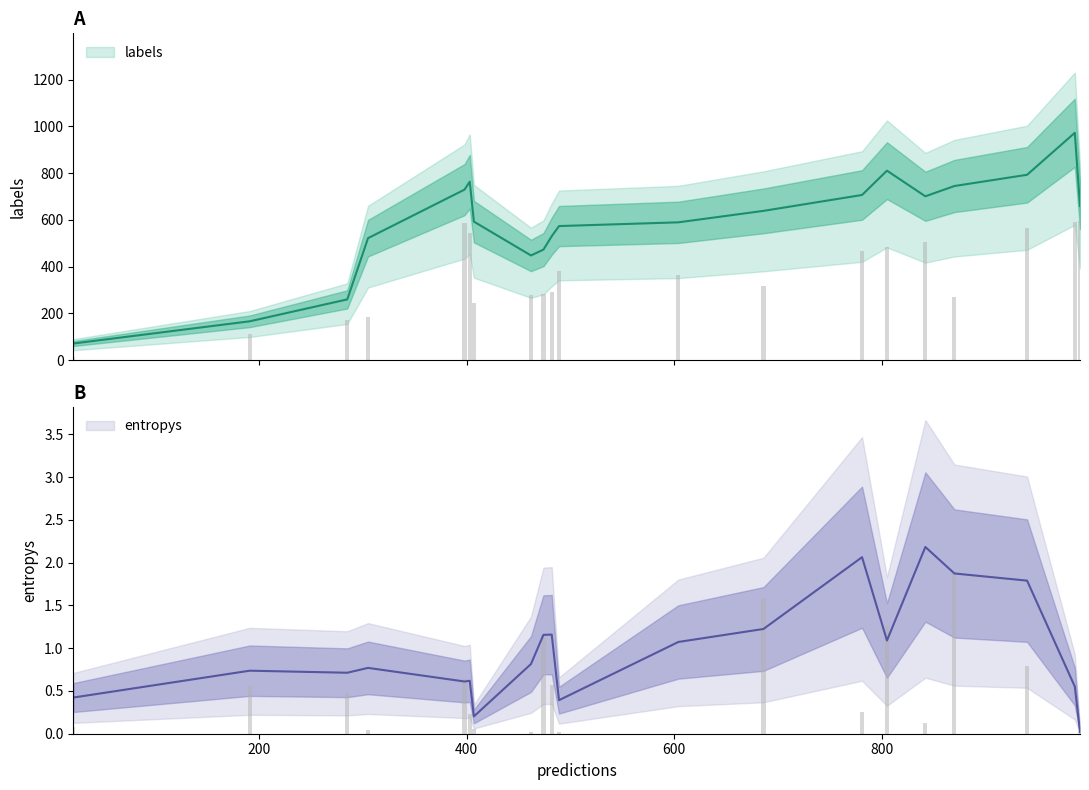

What are all the series names shown in the legend?

labels, entropys